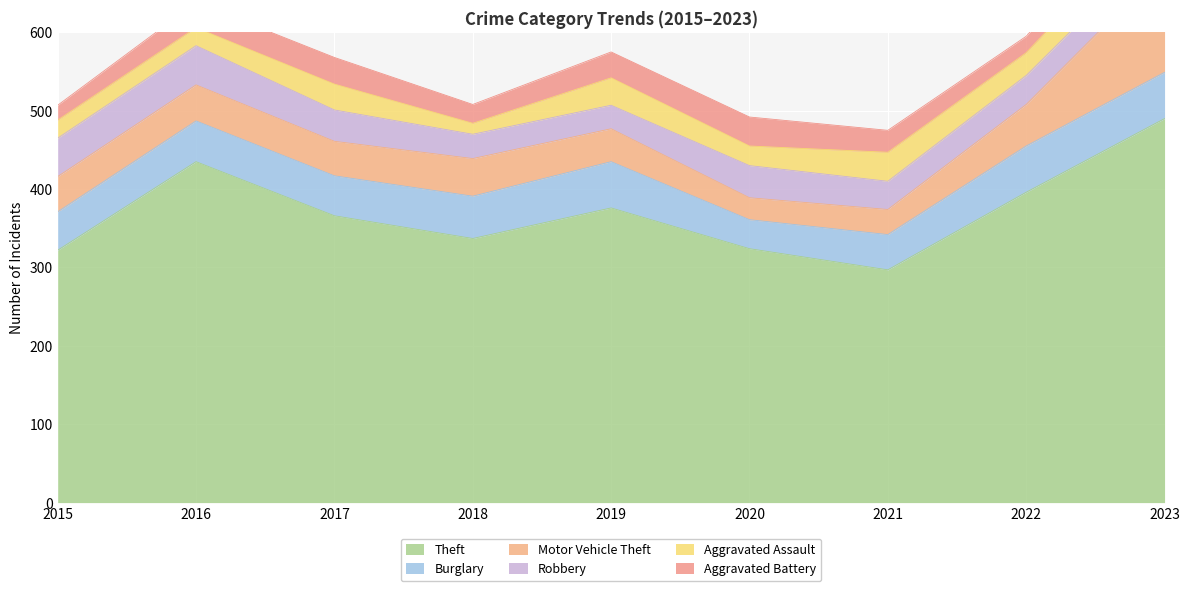

Rank the series by their maximum value, from lowest to highest.

Aggravated Battery, Aggravated Assault, Robbery, Burglary, Motor Vehicle Theft, Theft